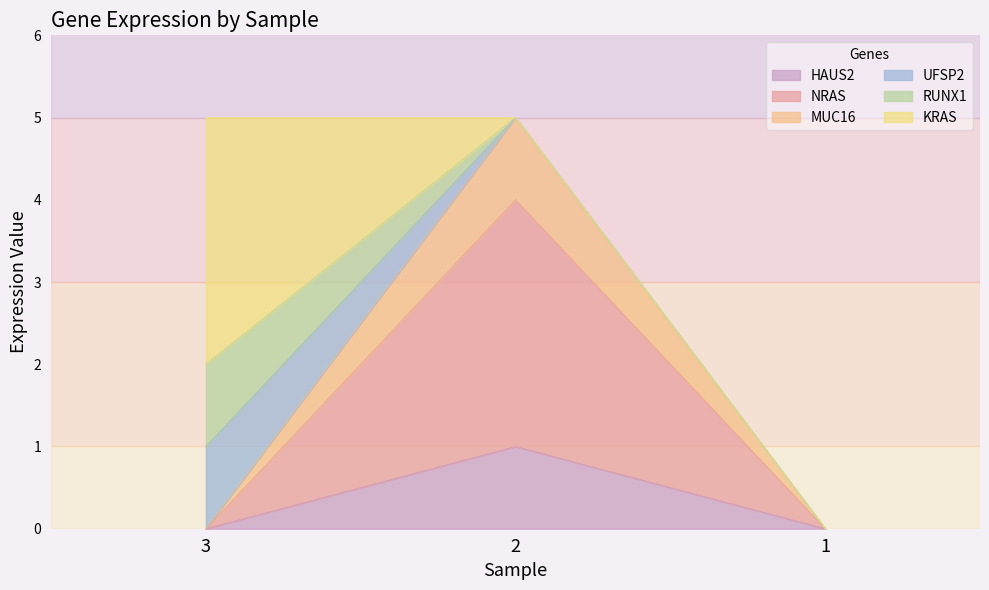

What is the difference between the NRAS values at 3 and 2?

4